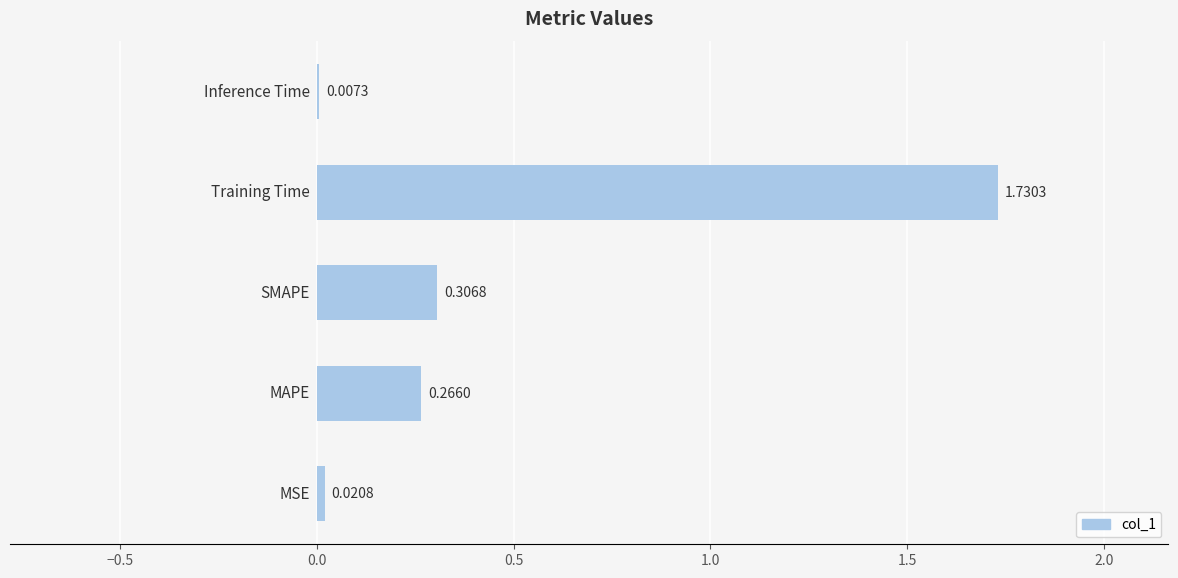

What is the sum of all values?

2.3